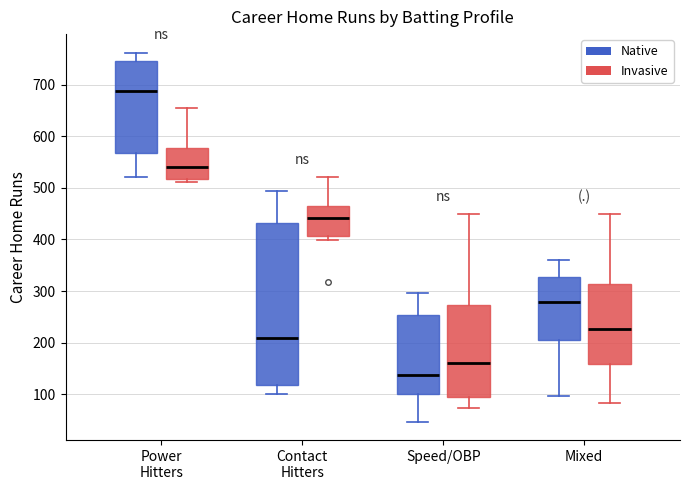

Reading left to right, transcribe this box plot: for each box, give where its median line is, the range the box spans, and where its two whiskers end, as read against the y-axis. The values are not printed on the chart, so give them approximately, as read against the axis.

Power Hitters (Native): median 690, box 570 to 740, whiskers 520 to 760
Power Hitters (Invasive): median 540, box 520 to 580, whiskers 510 to 650
Contact Hitters (Native): median 210, box 120 to 430, whiskers 100 to 490
Contact Hitters (Invasive): median 440, box 410 to 460, whiskers 400 to 520
Speed/OBP (Native): median 140, box 100 to 250, whiskers 50 to 300
Speed/OBP (Invasive): median 160, box 100 to 270, whiskers 70 to 450
Mixed (Native): median 280, box 200 to 330, whiskers 100 to 360
Mixed (Invasive): median 230, box 160 to 310, whiskers 80 to 450